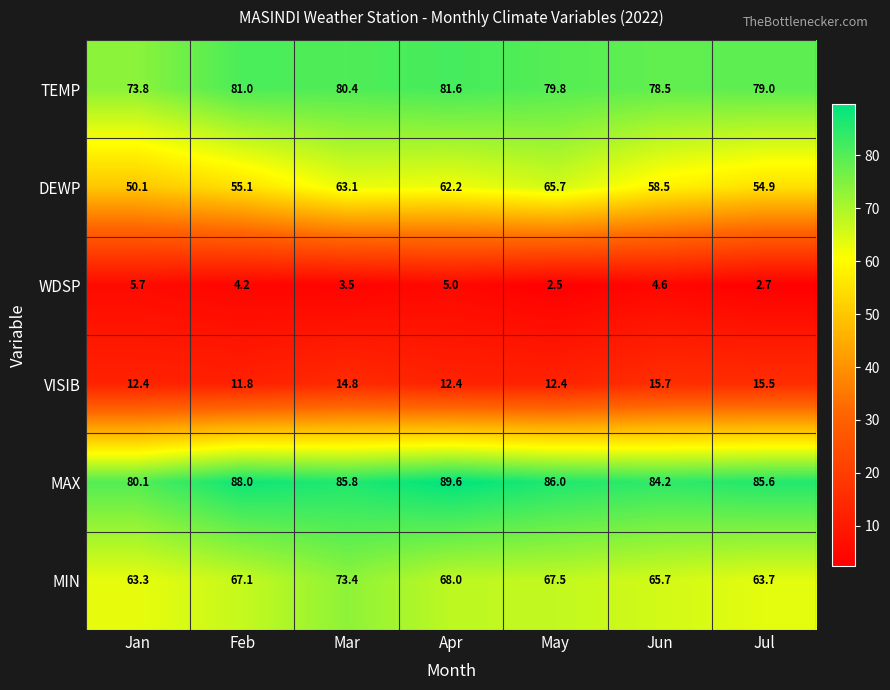

Which series has the largest range (max minus min)?

DEWP